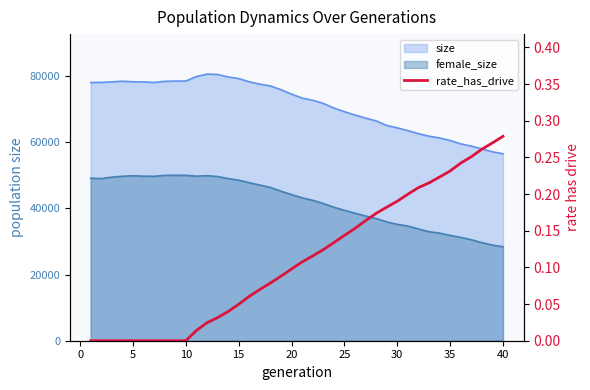

How many values are above zero?

30